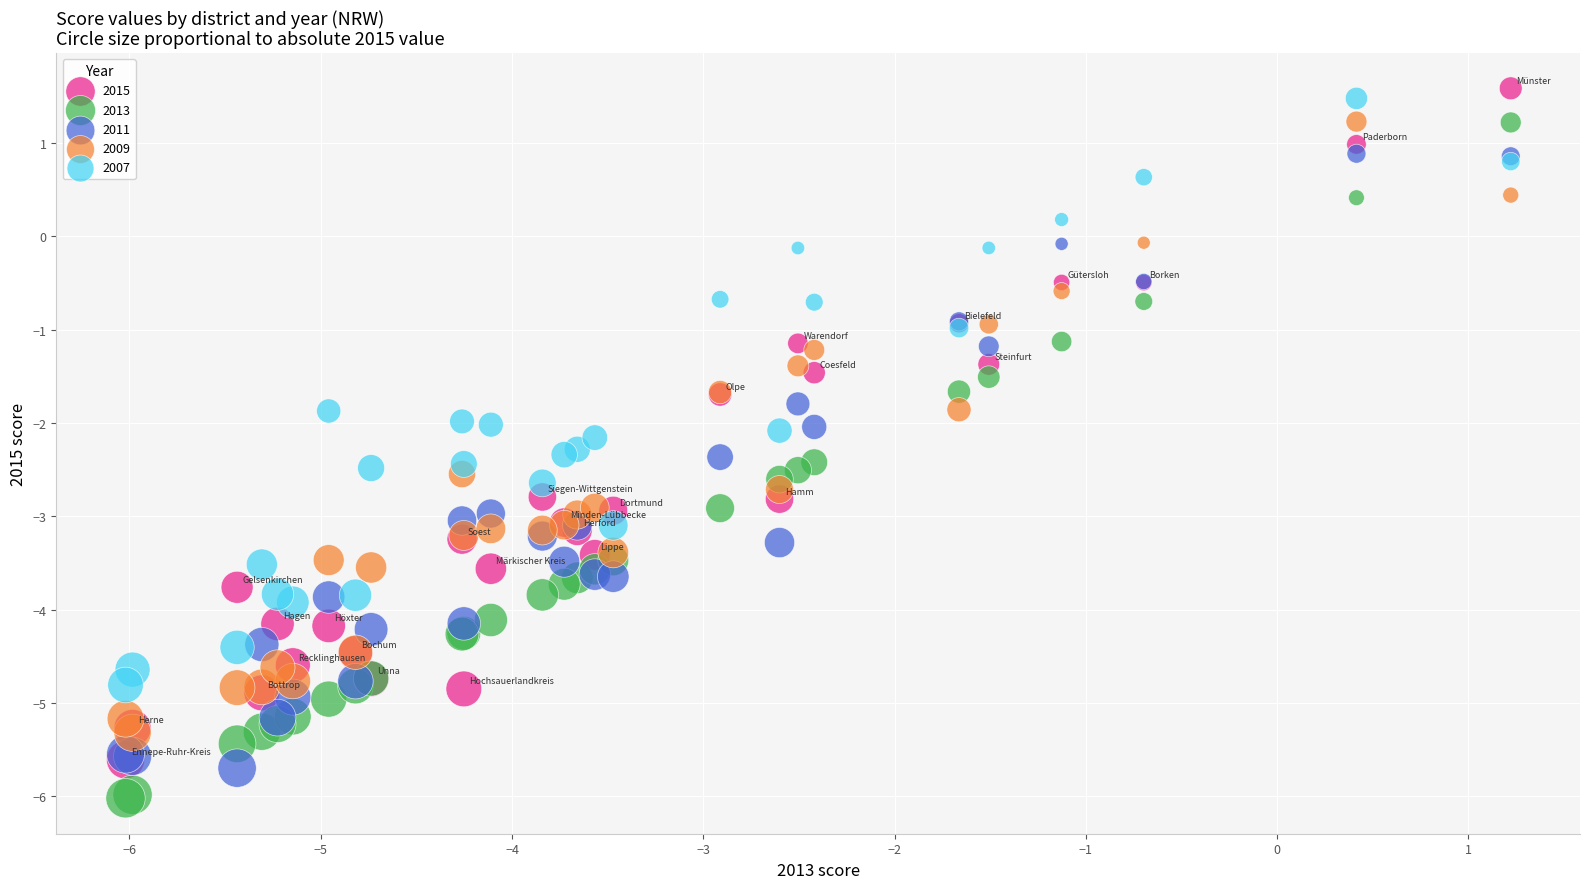

What are all the series names shown in the legend?

2015, 2013, 2011, 2009, 2007